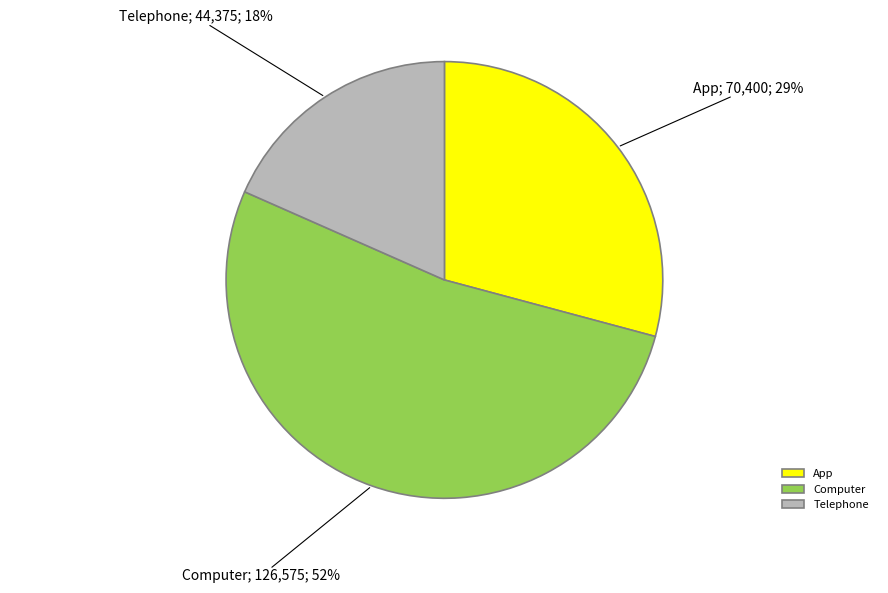

Rank the categories by value from lowest to highest.

Telephone, App, Computer